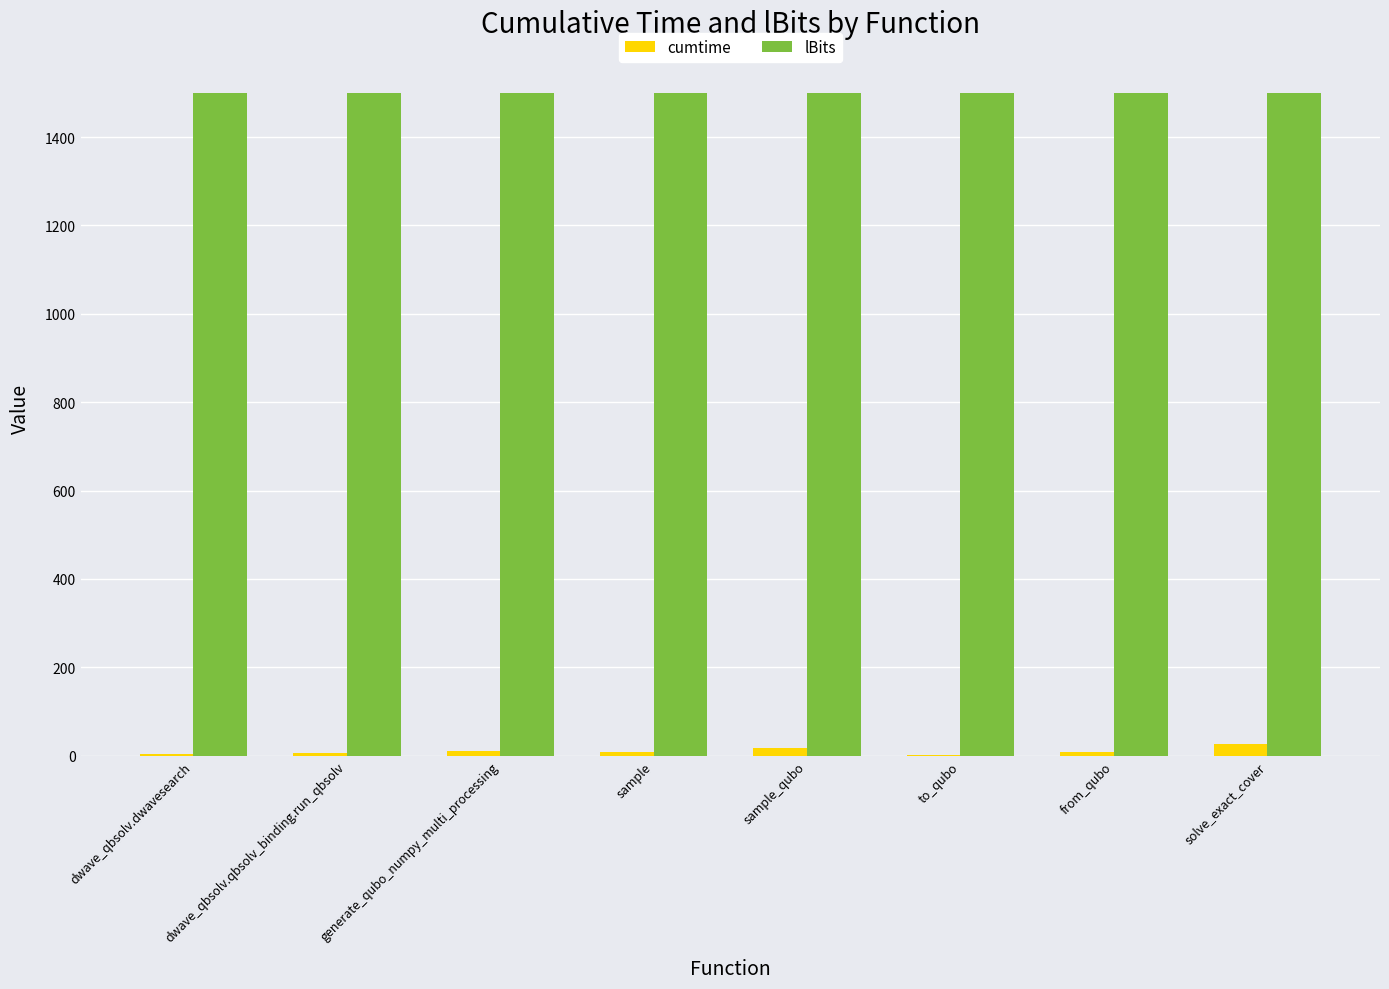

What is the highest value of the lBits series?

1500.0